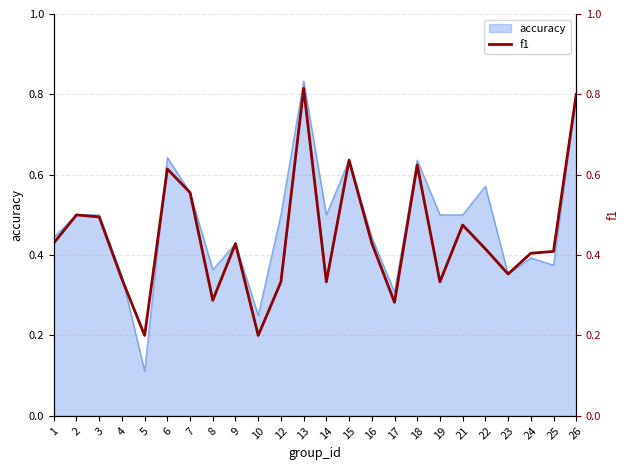

Which has a higher value, 25 or 13?

13